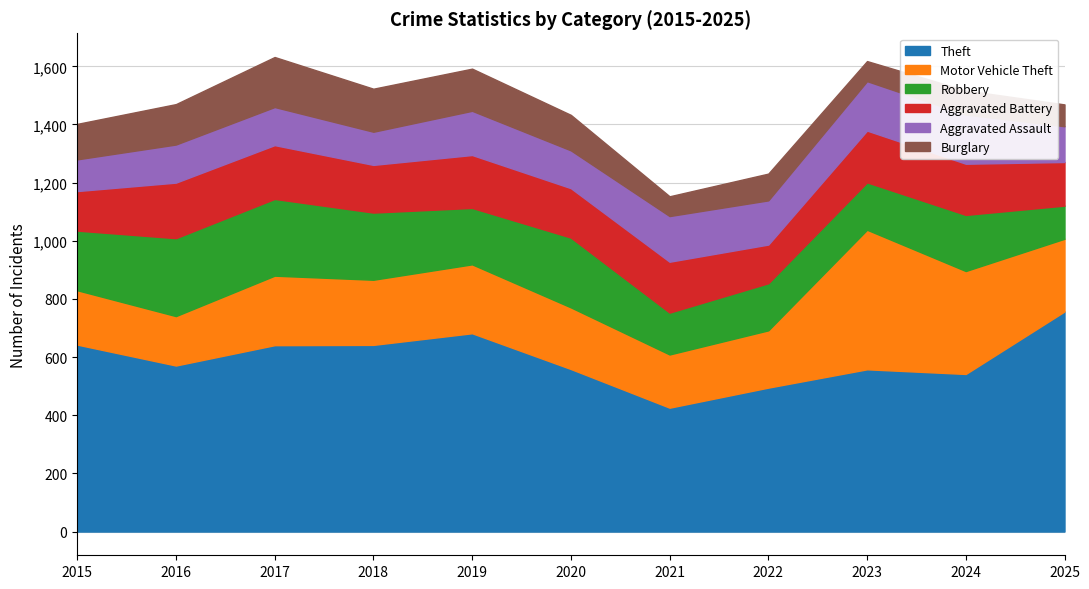

List the series in order of their peak value, lowest first.

Aggravated Assault, Burglary, Aggravated Battery, Robbery, Motor Vehicle Theft, Theft